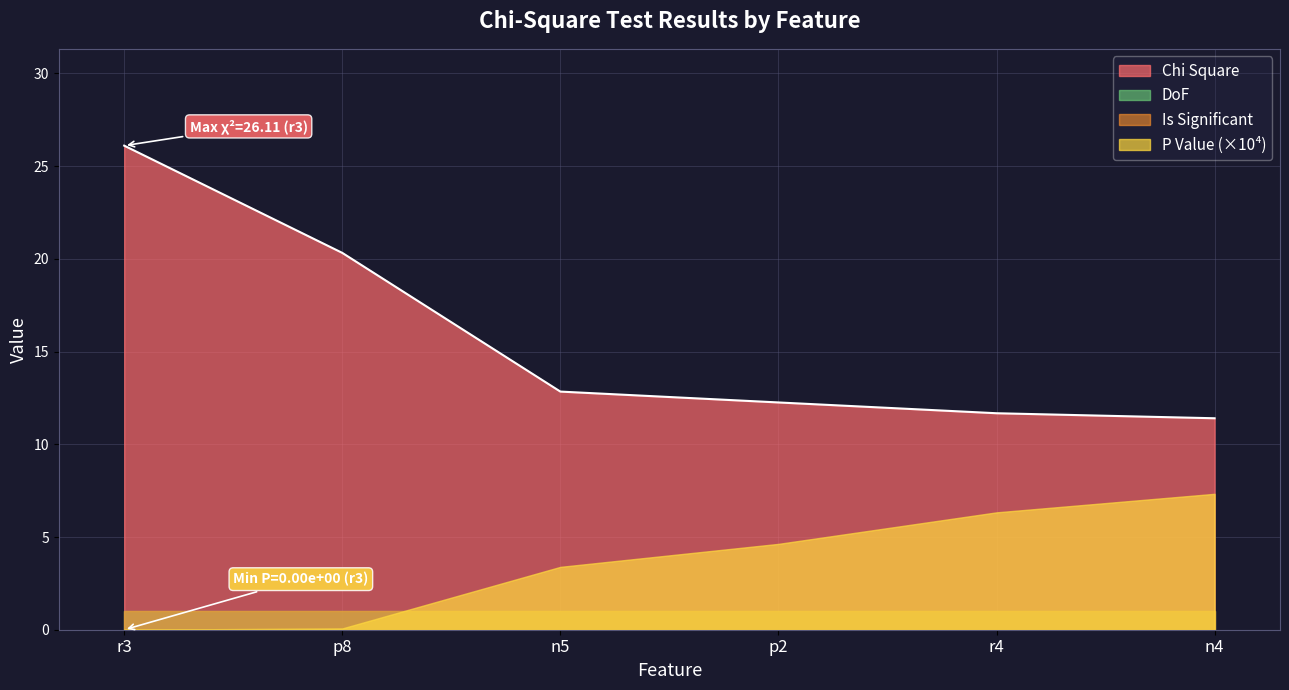

Rank the categories by P Value value from lowest to highest.

r3, p8, n5, p2, r4, n4